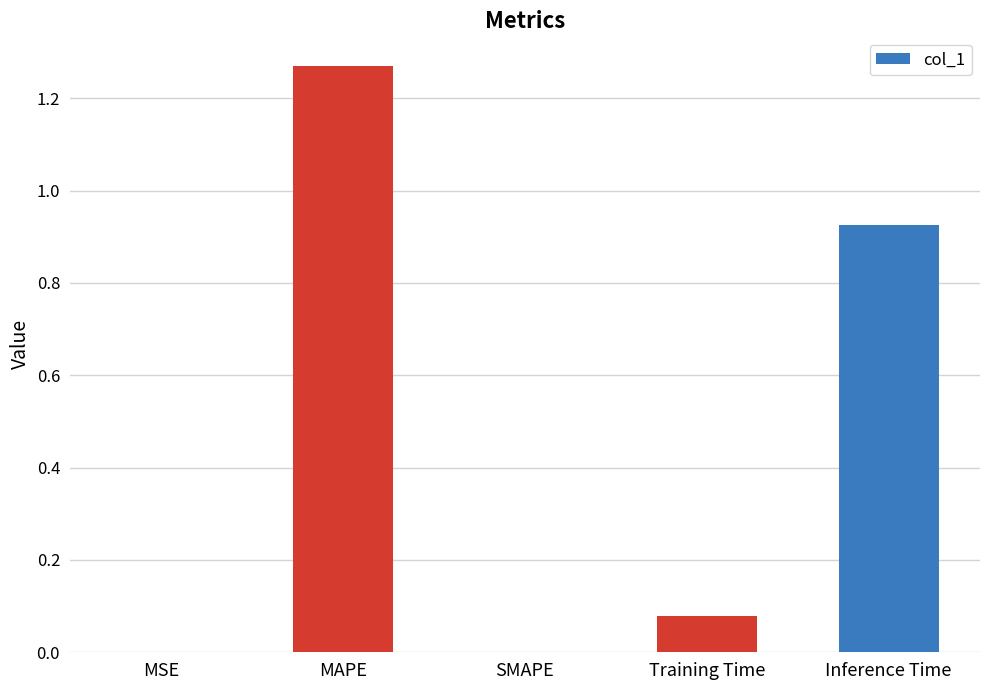

Are the bars horizontal?

No